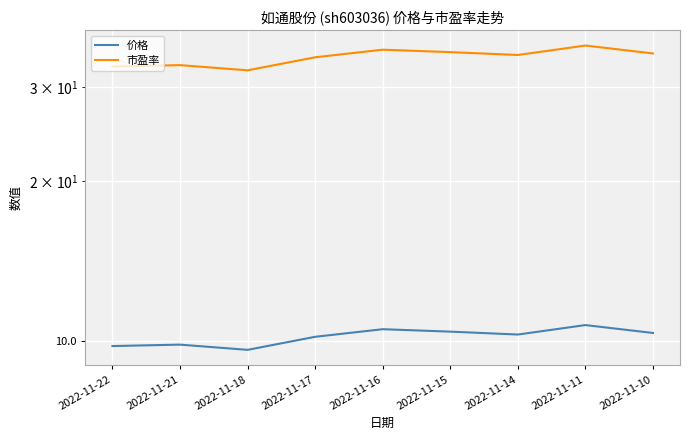

What is the sum of the 价格 values at 2022-11-11 and 2022-11-22?

20.5